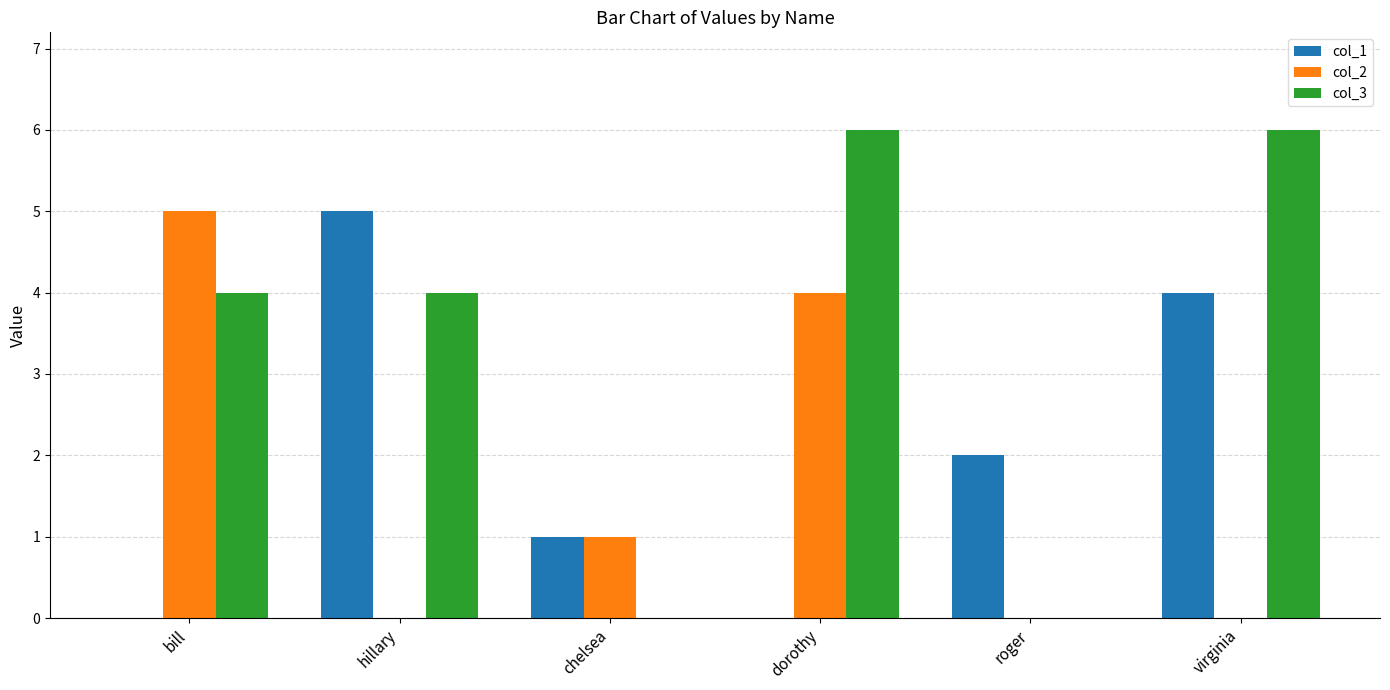

Is the value of col_1 at bill greater than the value of col_3 at bill?

No